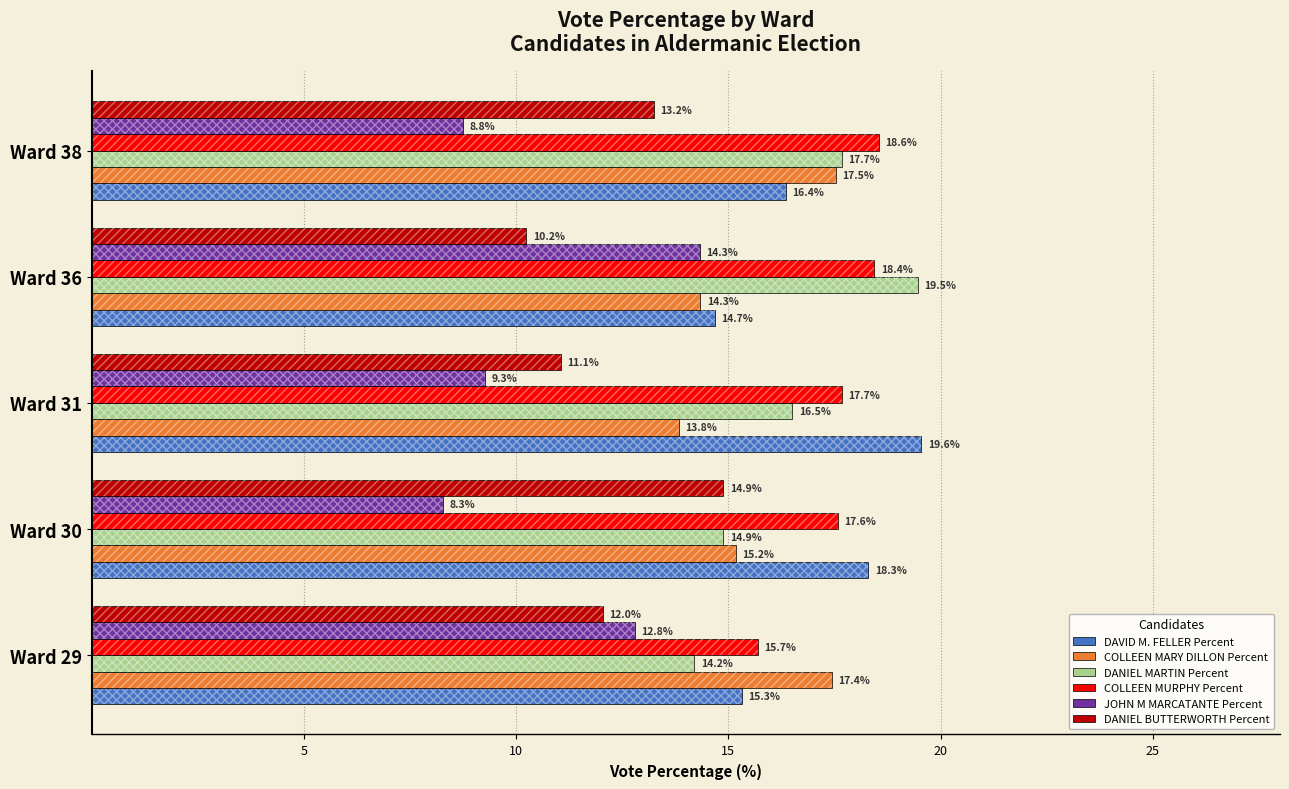

What is the average value of the DANIEL BUTTERWORTH Percent series?

12.3